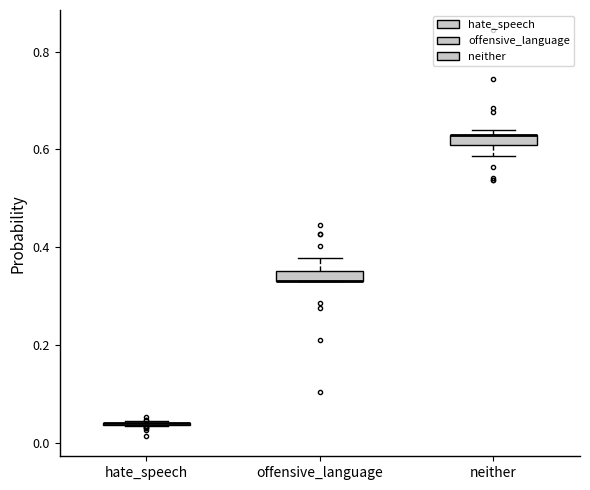

Where is the upper edge of the box for neither on the y-axis? The values are not printed on the chart, so give them approximately, as read against the axis.

0.64